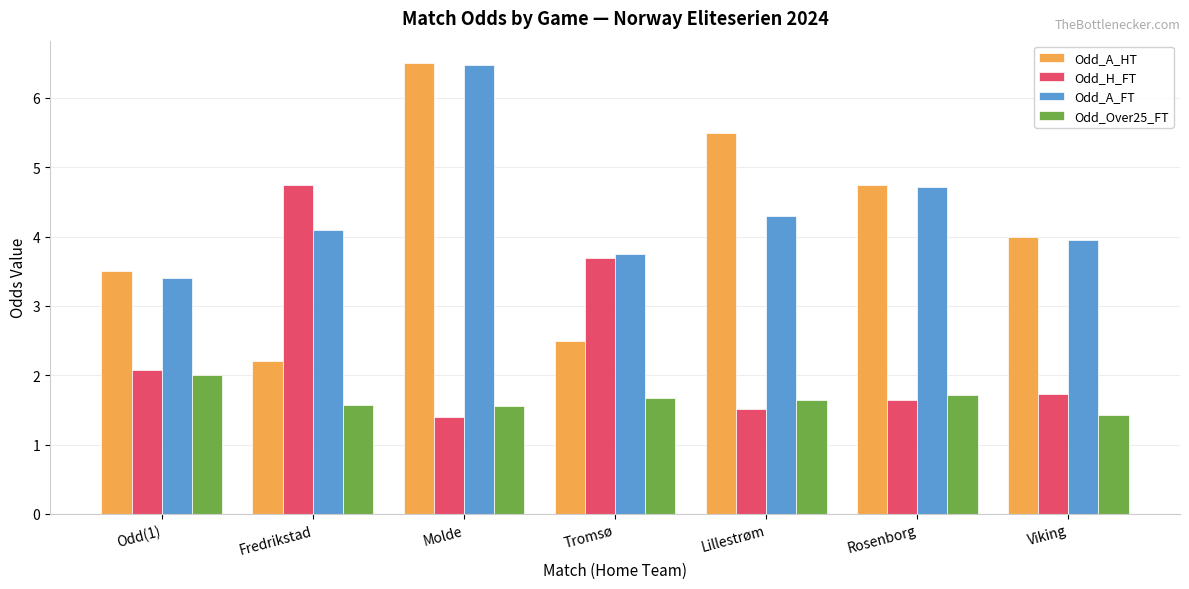

Is the value of Odd_Over25_FT at Rosenborg greater than the value of Odd_H_FT at Molde?

Yes